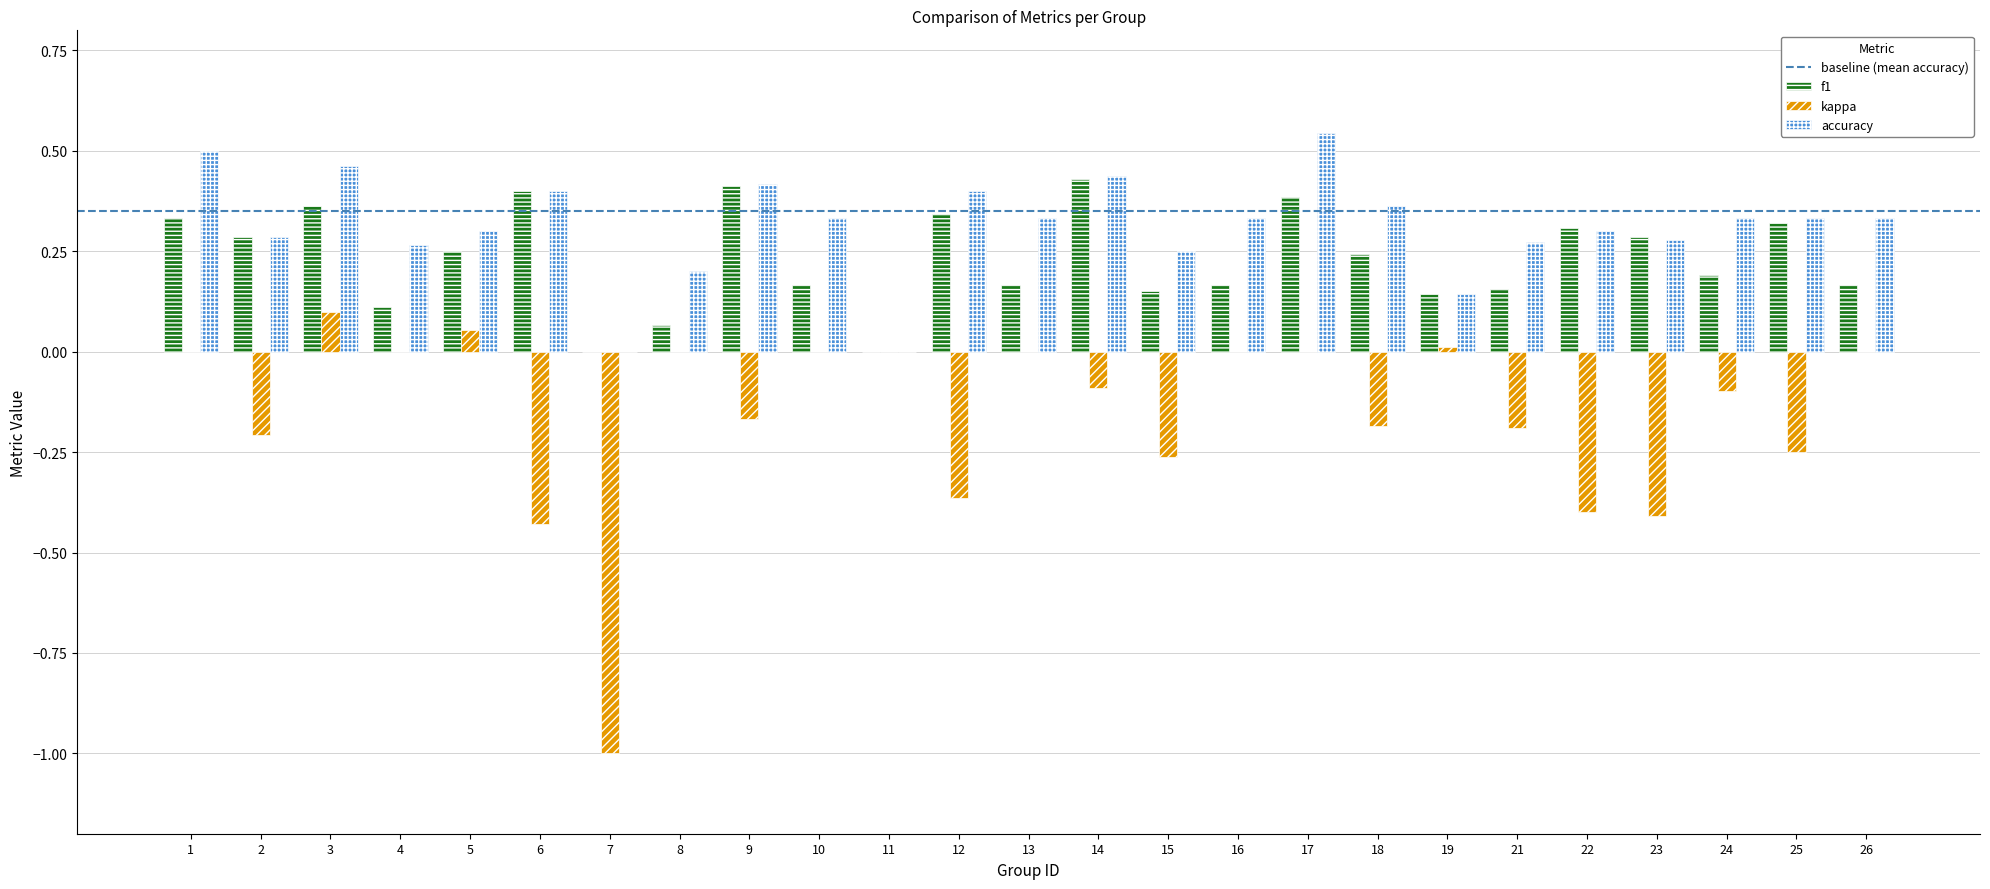

Does the chart contain stacked bars?

No